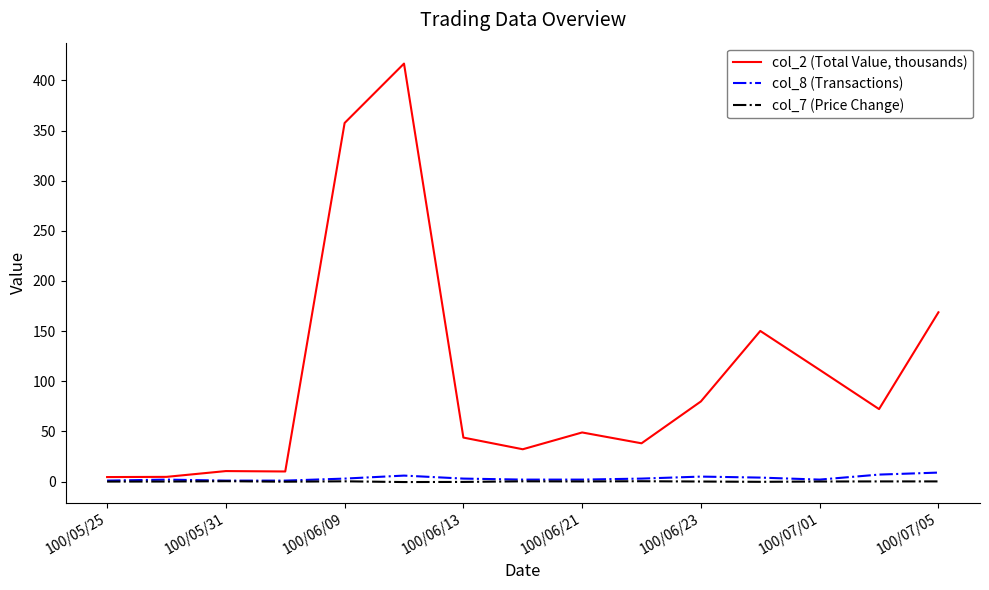

Which series has the largest range (max minus min)?

col_2 (Total Value, thousands)